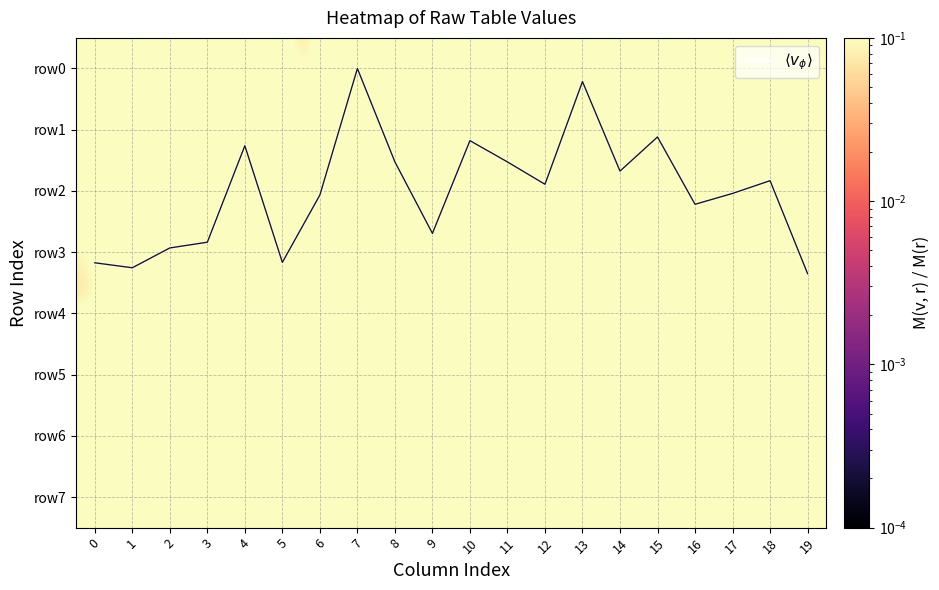

At how many categories does at least one series exceed 2?

10